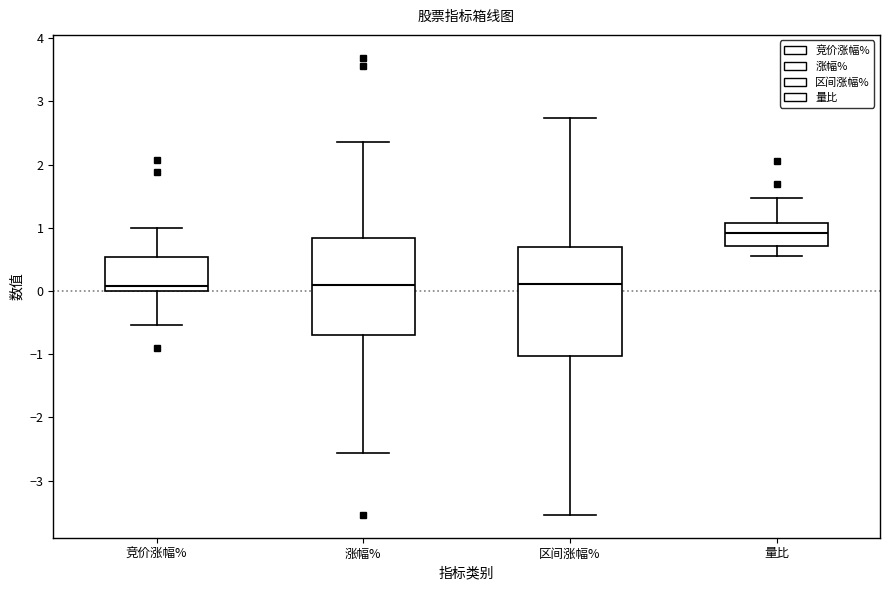

Reading left to right, read every box against the y-axis: the position of its median line, the range the box covers, and the ends of its whiskers. The values are not printed on the chart, so give them approximately, as read against the axis.

竞价涨幅%: median 0.1, box 0.0 to 0.5, whiskers -0.5 to 1.0
涨幅%: median 0.1, box -0.7 to 0.8, whiskers -2.6 to 2.4
区间涨幅%: median 0.1, box -1.0 to 0.7, whiskers -3.5 to 2.7
量比: median 0.9, box 0.7 to 1.1, whiskers 0.6 to 1.5